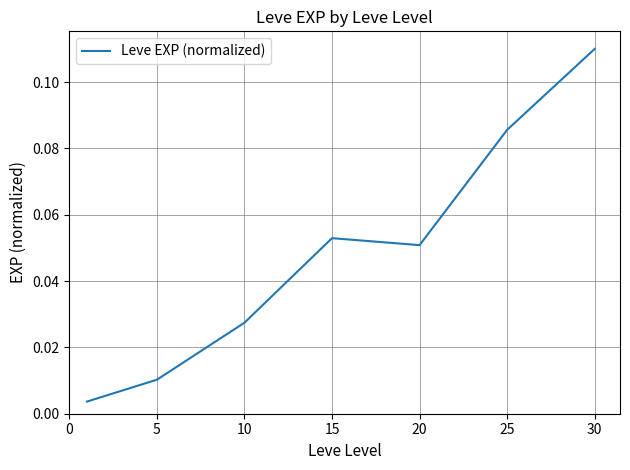

How many lines are shown in the chart?

1